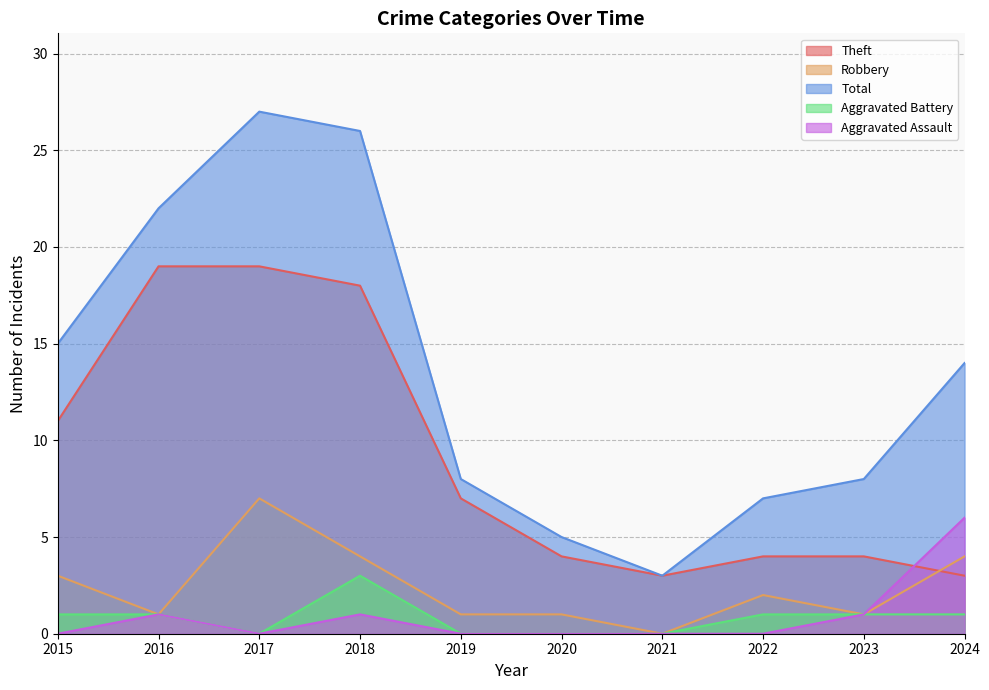

True or false: Aggravated Battery and Aggravated Assault intersect in this chart.

False